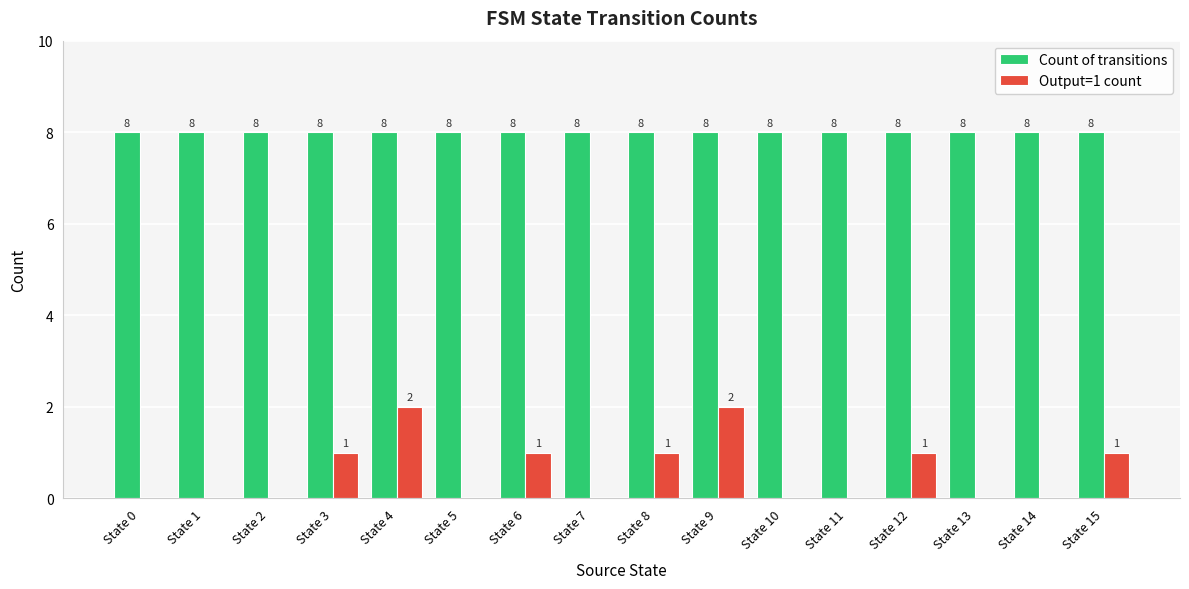

Are the bars grouped side by side (vs. stacked)?

Yes